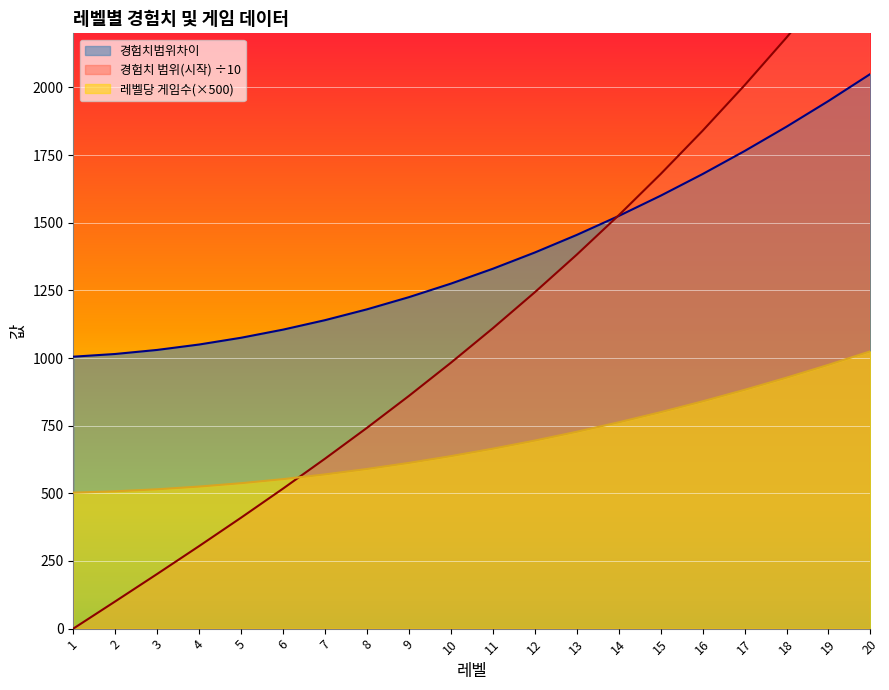

Between 4 and 3, which is larger?

4